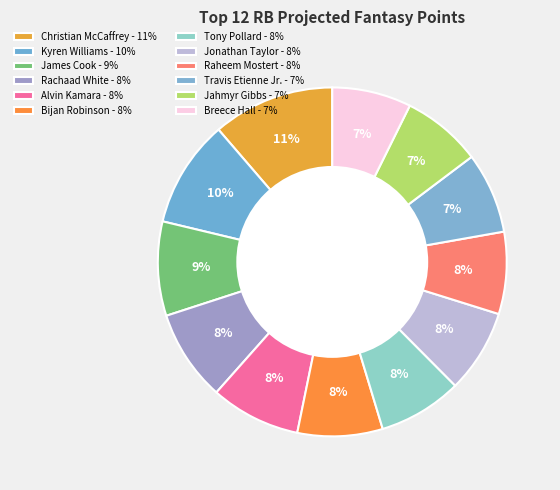

How many slices are in this pie chart?

12